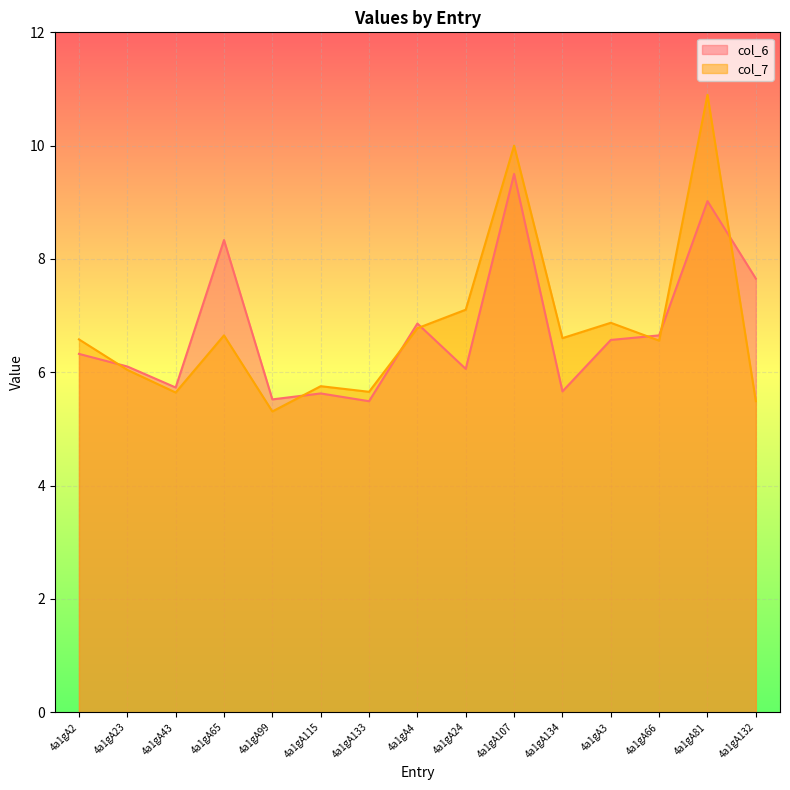

Reading right to left, extract all data points from this chart.

col_6: 7.7	9.0	6.7	6.6	5.7	9.5	6.1	6.9	5.5	5.6	5.5	8.3	5.7	6.1	6.3
col_7: 5.5	10.9	6.6	6.9	6.6	10.0	7.1	6.8	5.7	5.8	5.3	6.7	5.6	6.0	6.6